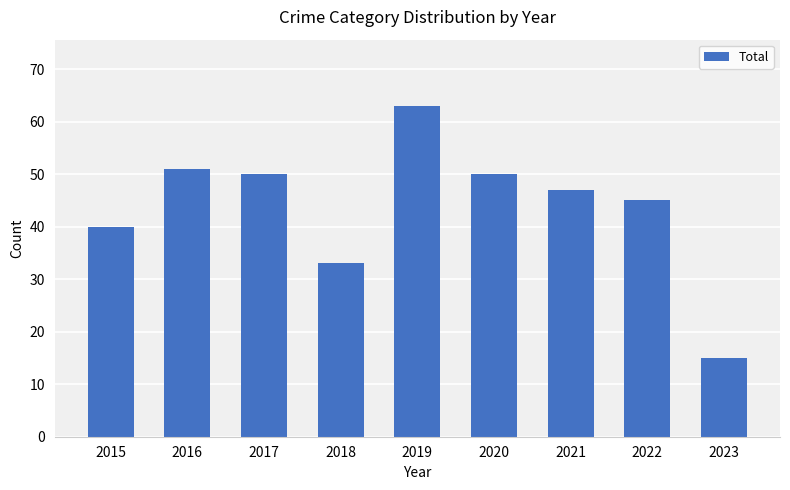

What is the ratio of the value at 2022 to the value at 2016?

0.9